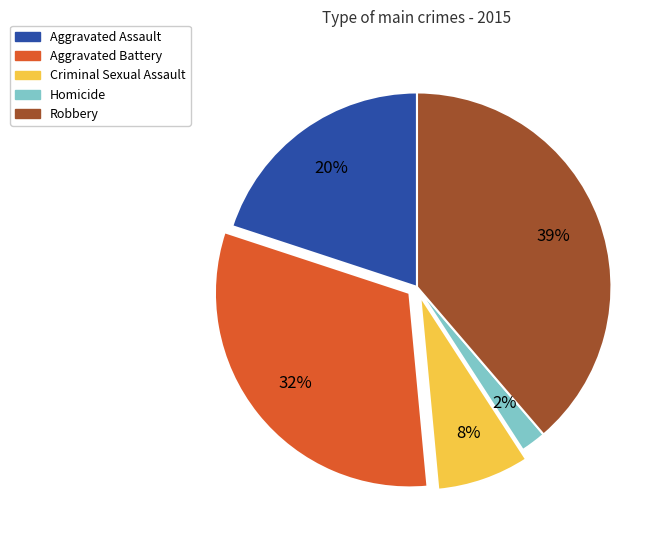

To the nearest percent, what is the average slice percentage?

20%